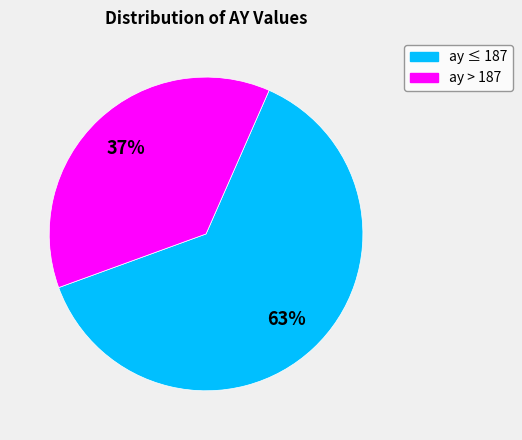

Is there a majority slice in this chart?

Yes